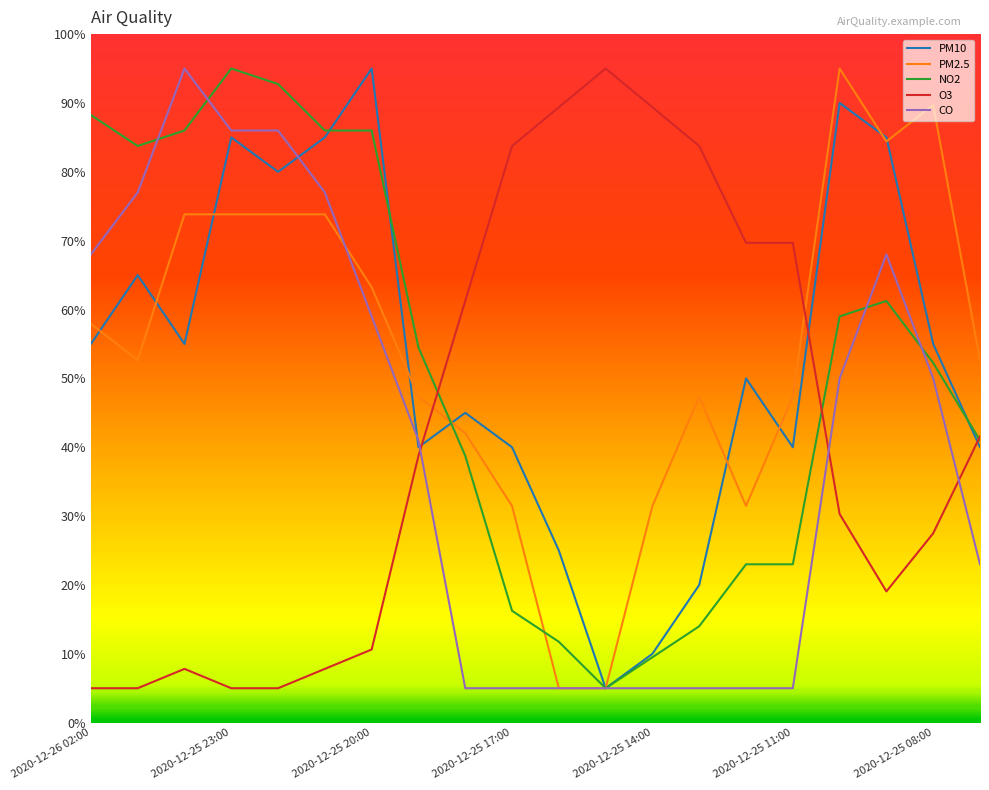

What is the smallest value displayed?

5.0